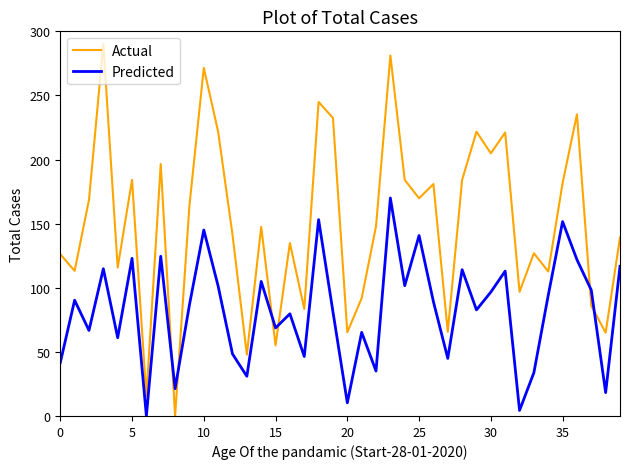

How many lines are shown in the chart?

2